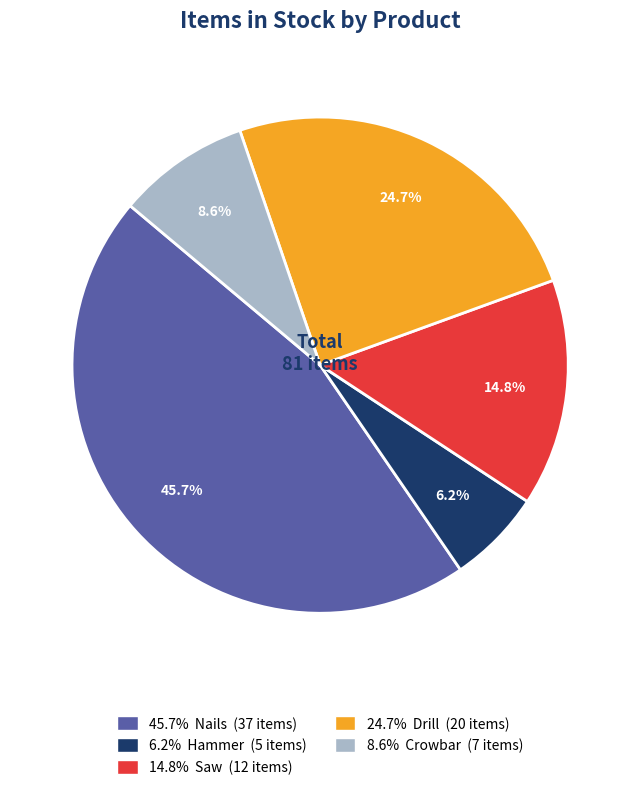

Is there a majority slice in this chart?

No